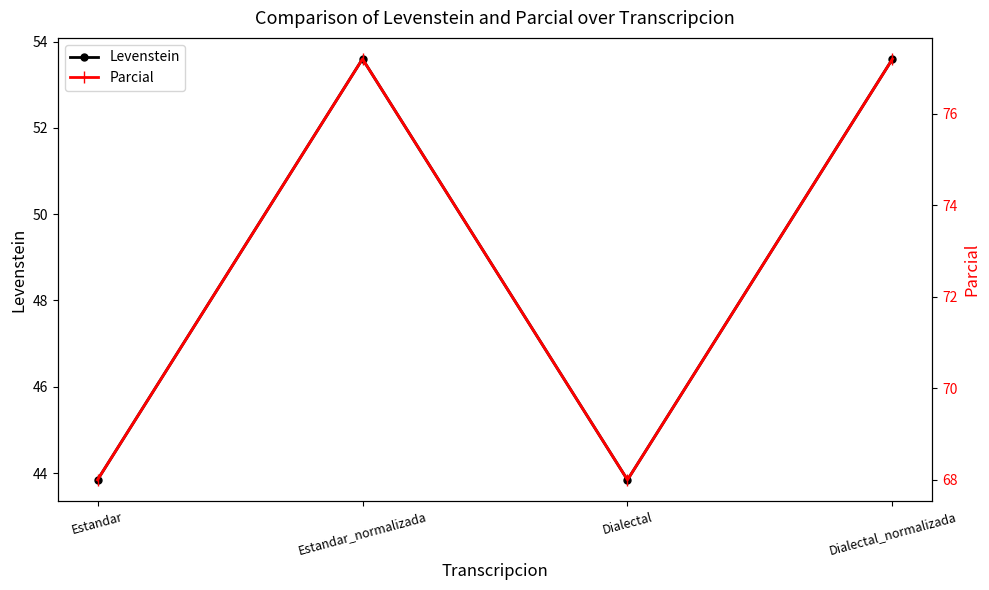

Rank the series by their maximum value, from lowest to highest.

Levenstein, Parcial